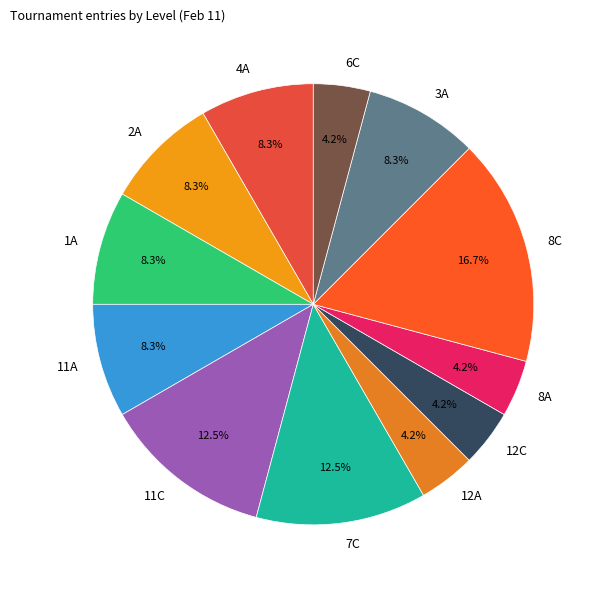

To the nearest percent, what is the difference between the 11A and 6C slice percentages?

4%